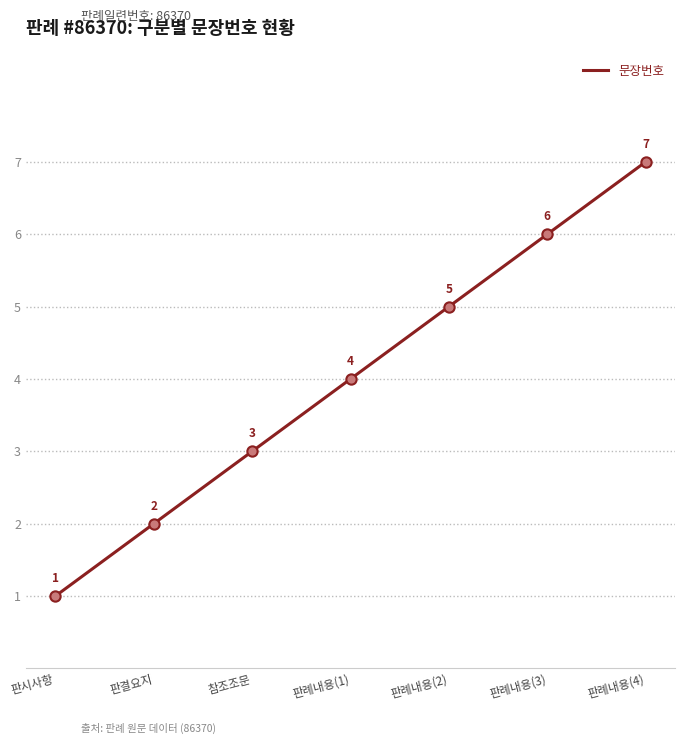

Approximately how many times larger is the value at 판결요지 compared to 판례내용(2)?

0.4